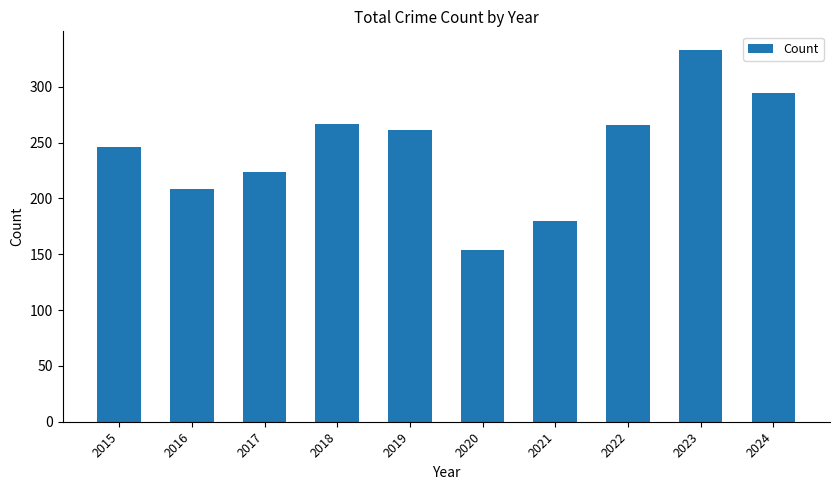

What is the sum of all values?

2433